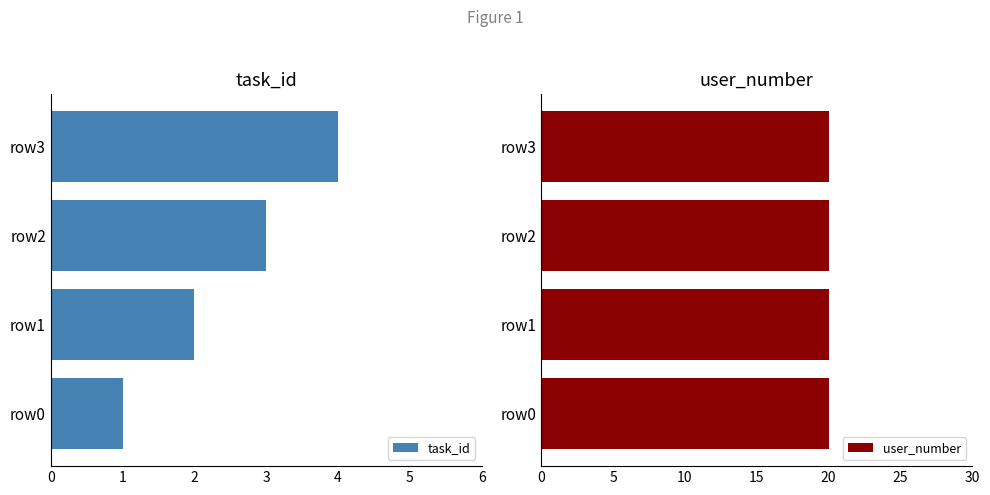

The task_id series shows 2 at row1. True or false?

True